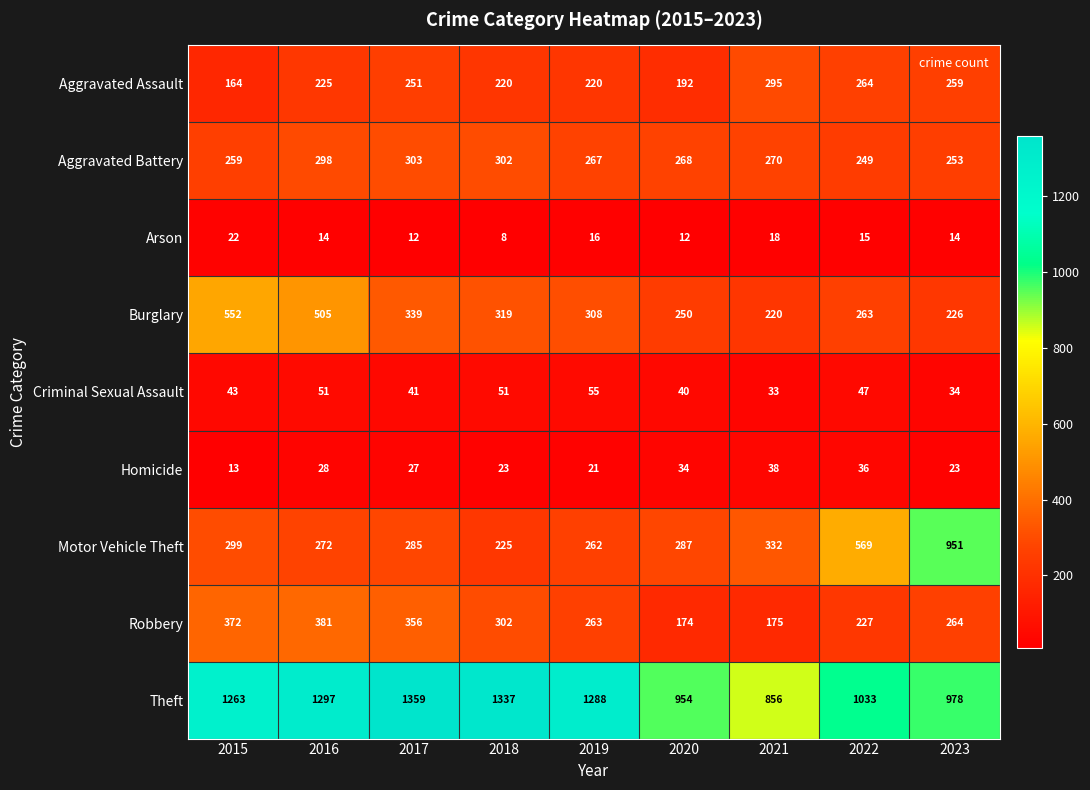

At which category is the sum across all series the highest?

2016